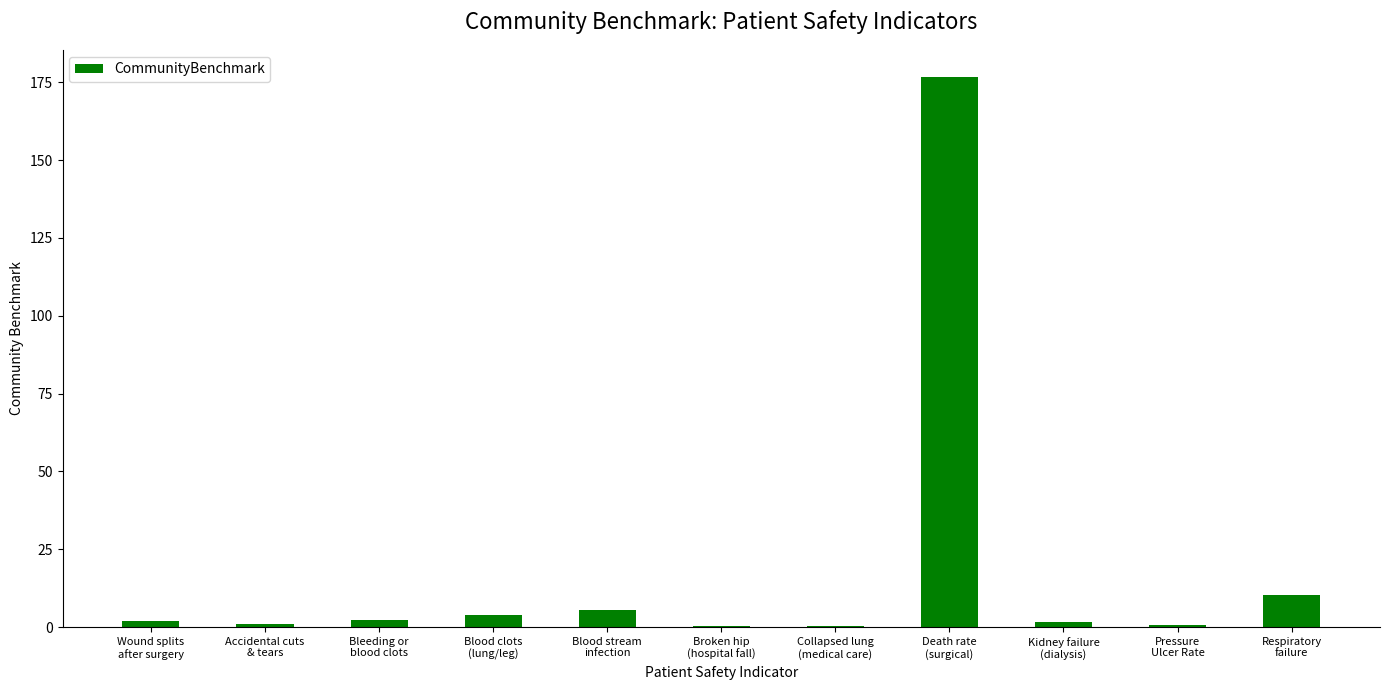

What is the greatest value displayed?

176.6